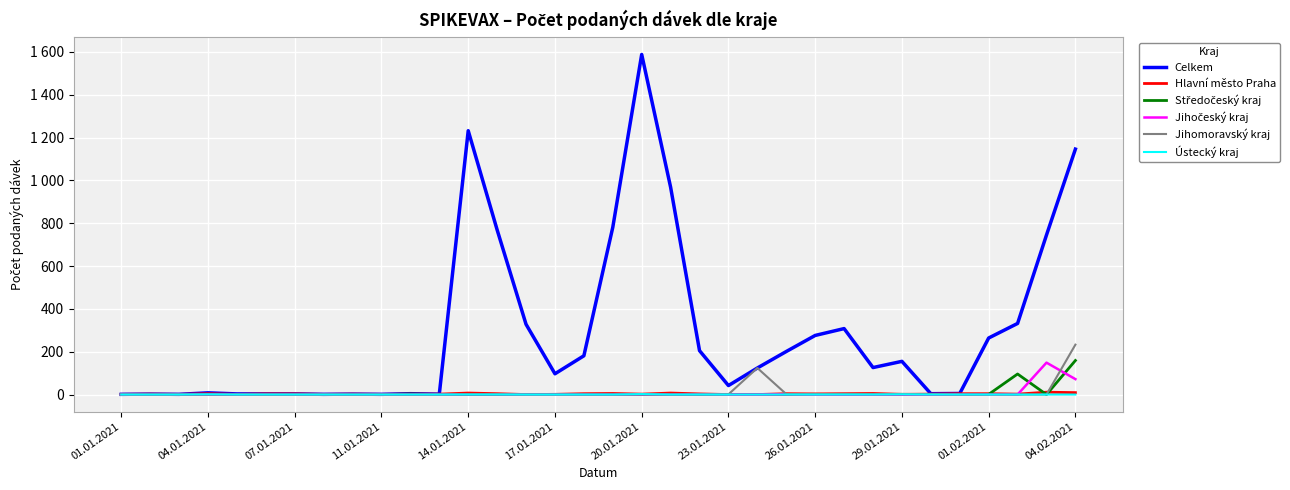

How many times do Jihomoravský kraj and Hlavní město Praha cross each other?

4